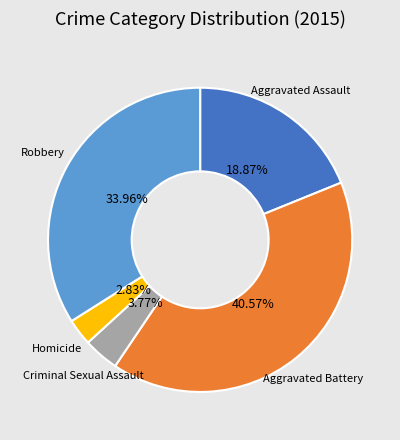

How many segments does this pie chart have?

5